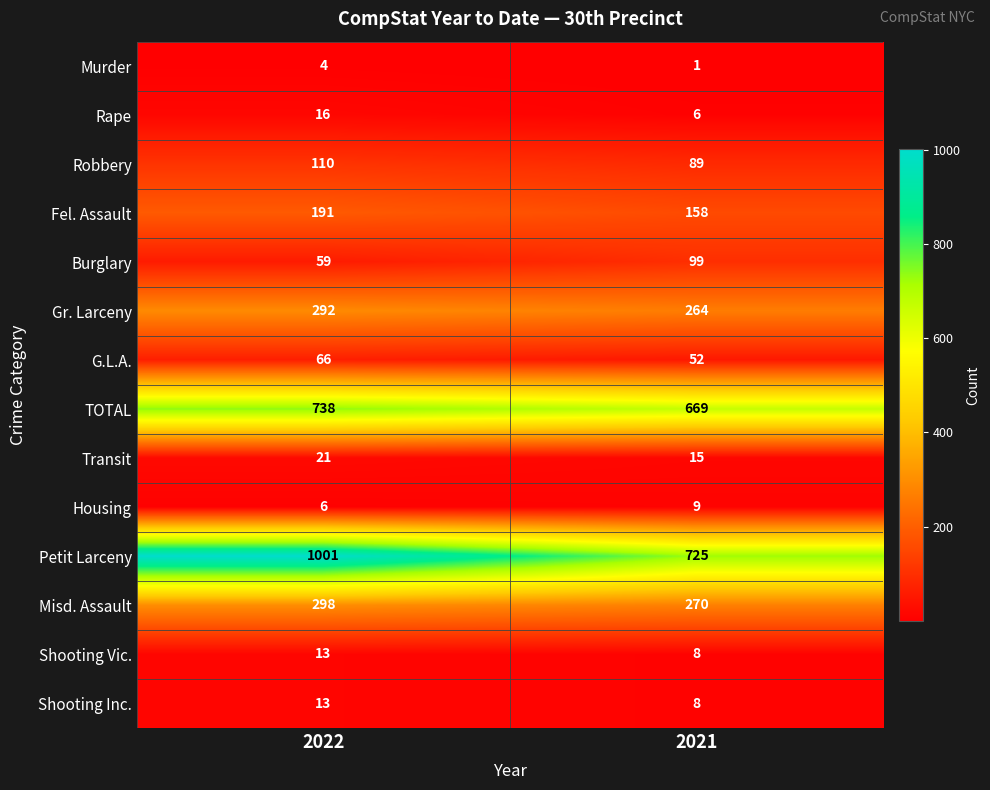

List the labels in order of Fel. Assault value, largest first.

2022, 2021